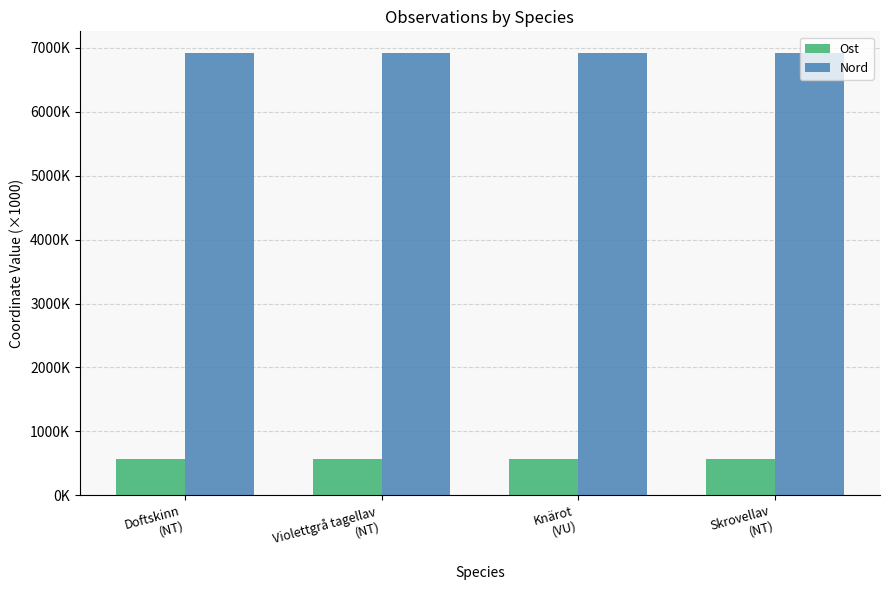

At how many categories does at least one series exceed 3105?

4